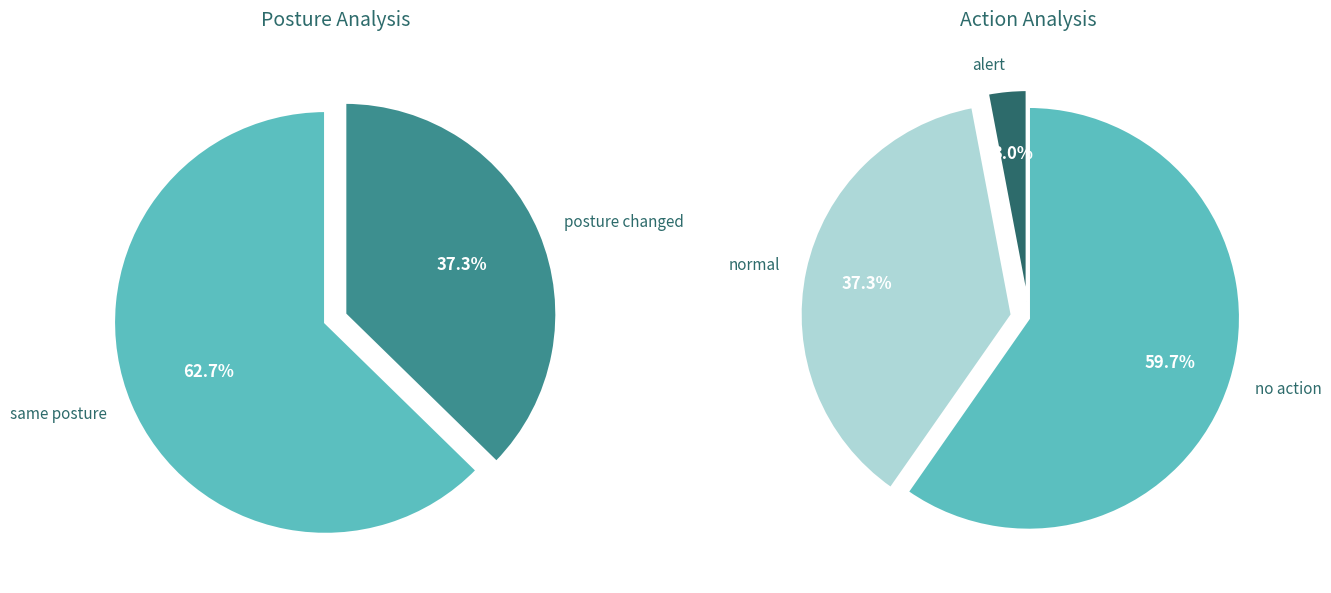

The posture changed slice represents 24% of the pie. True or false?

False